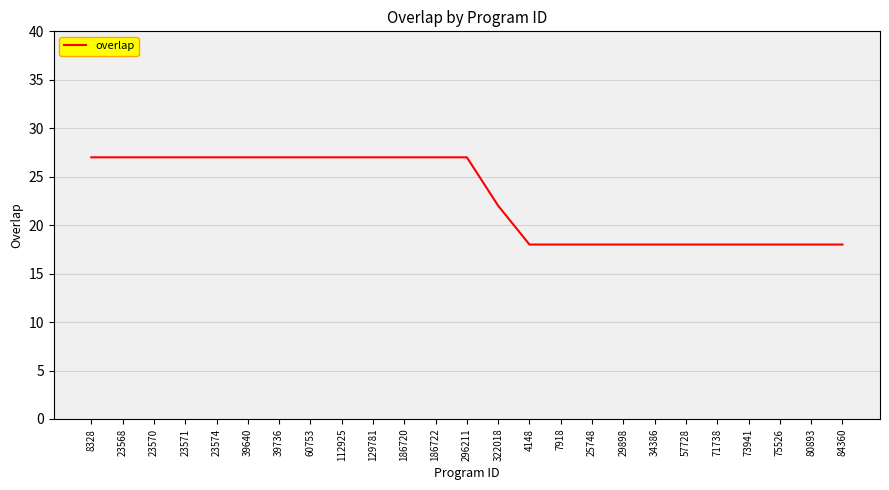

What position from the left is 39736?

7